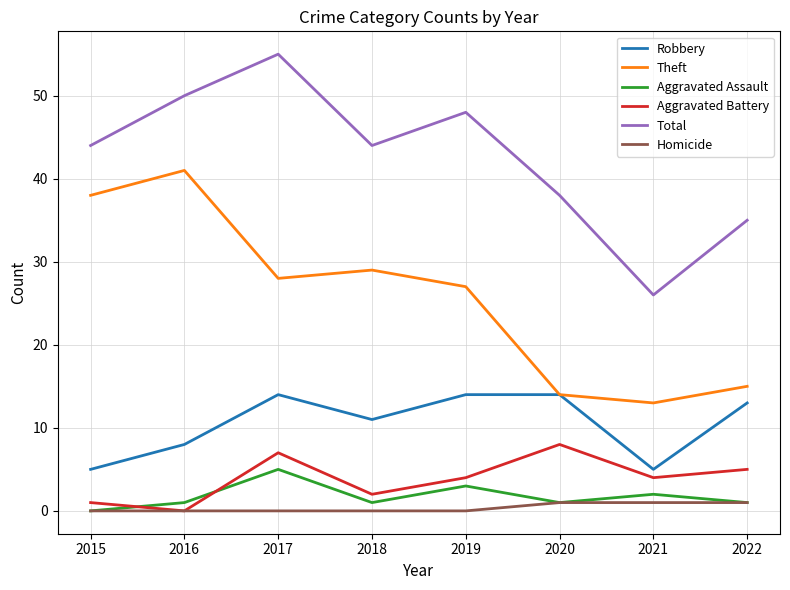

Is the value of Theft at 2015 greater than the value of Aggravated Assault at 2016?

Yes